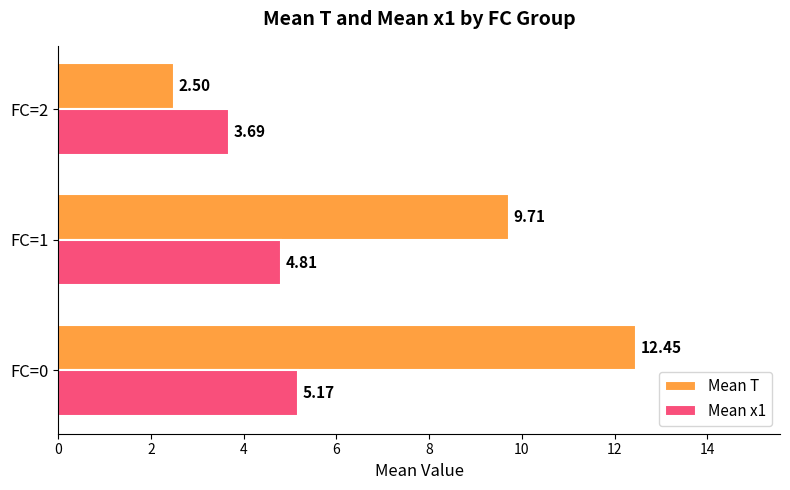

Which series has the widest spread of values?

Mean T